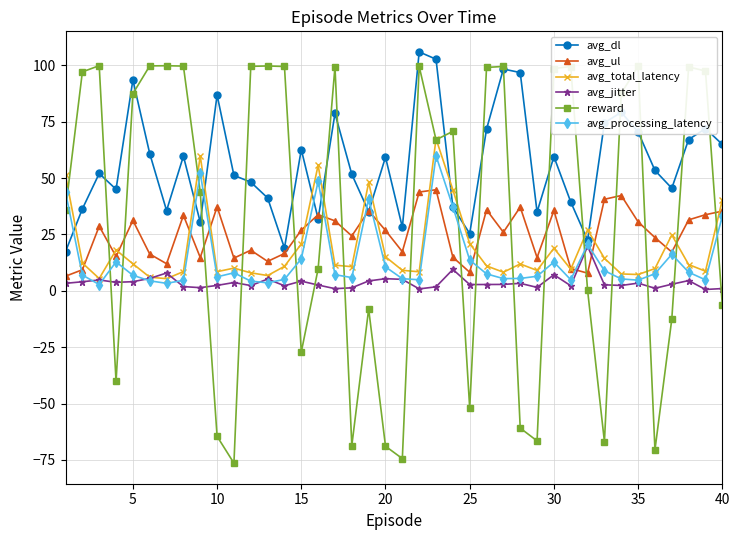

Rank the series by their maximum value, from lowest to highest.

avg_jitter, avg_ul, avg_processing_latency, avg_total_latency, reward, avg_dl